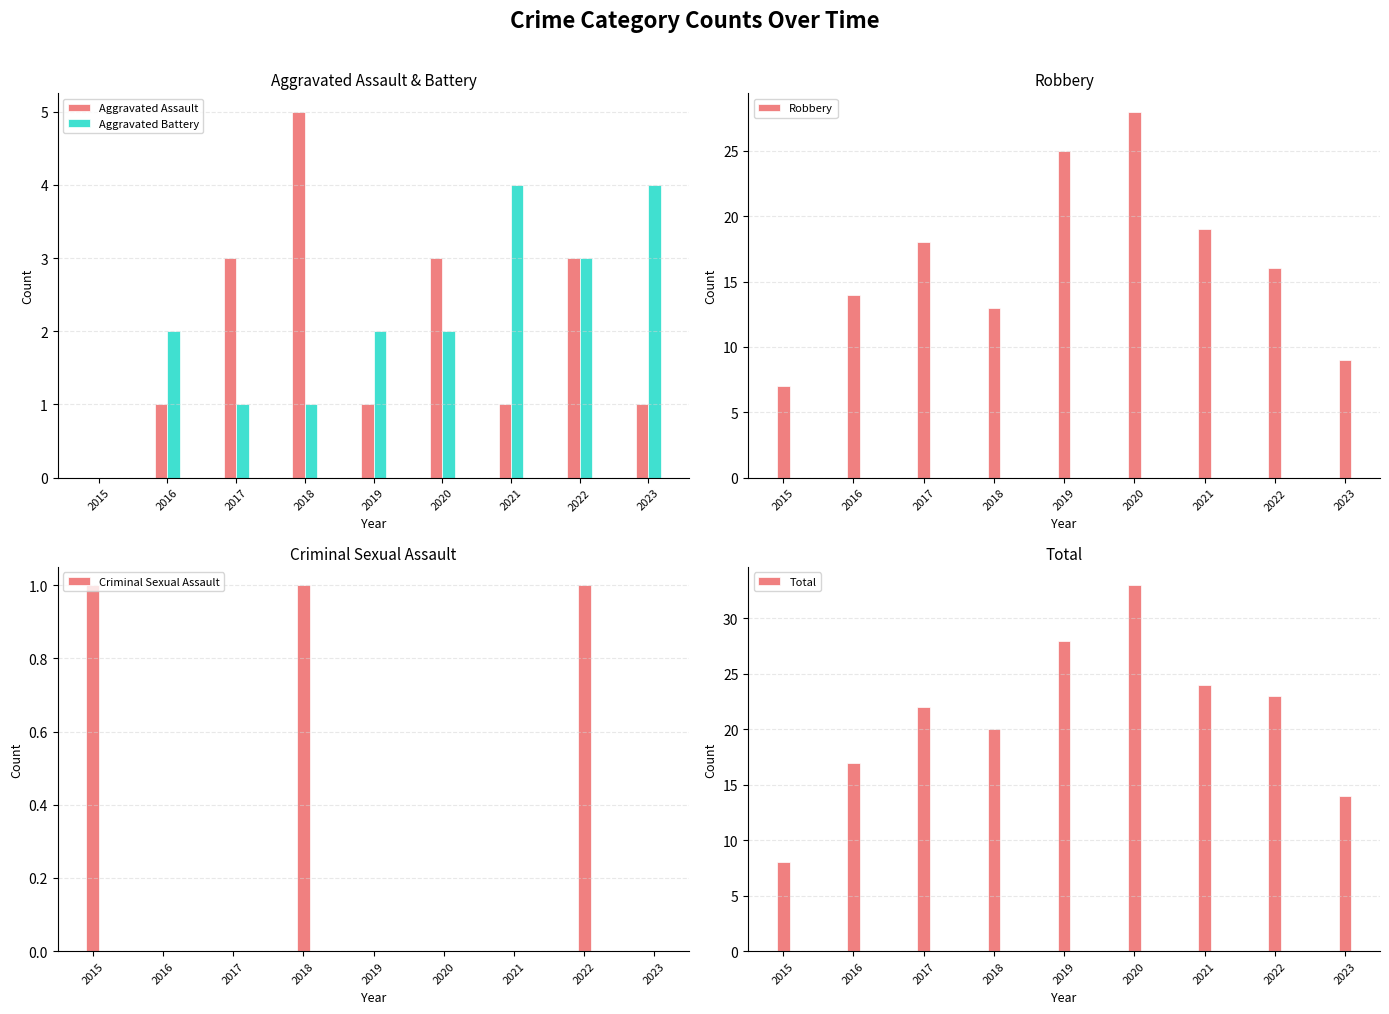

How many groups of bars are there?

9